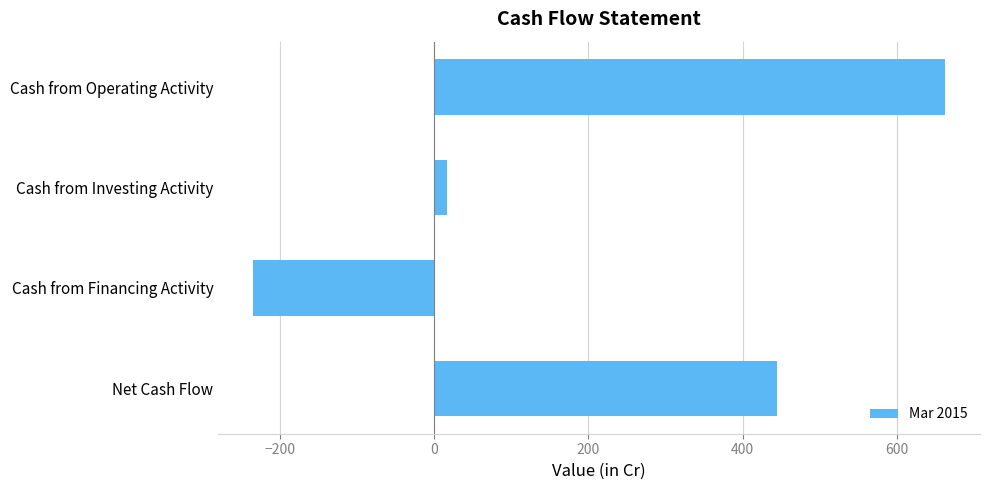

What is the sum of all values?

888